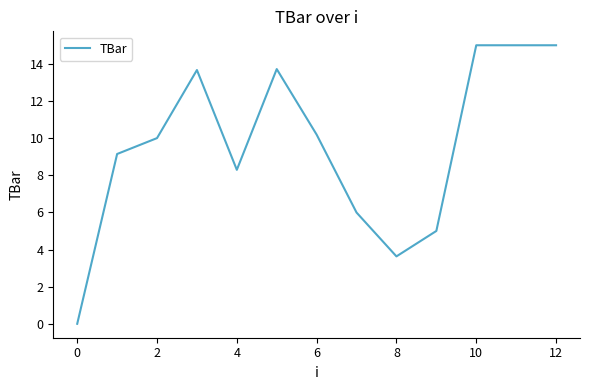

What is the maximum value shown in the chart?

15.0